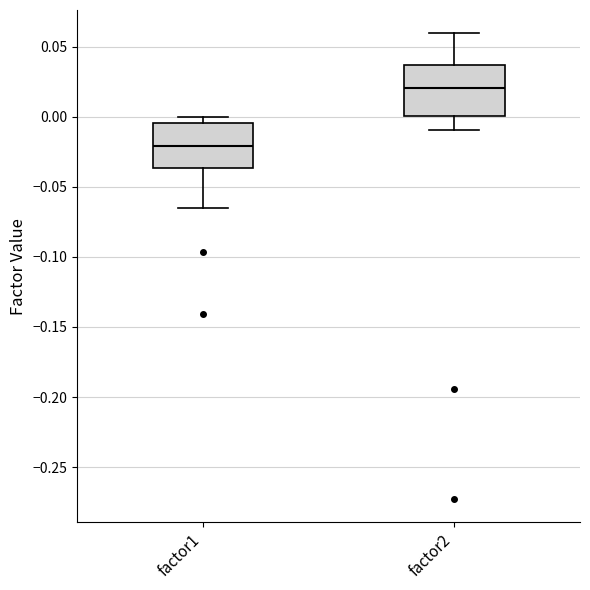

Which box has the highest median line?

factor2